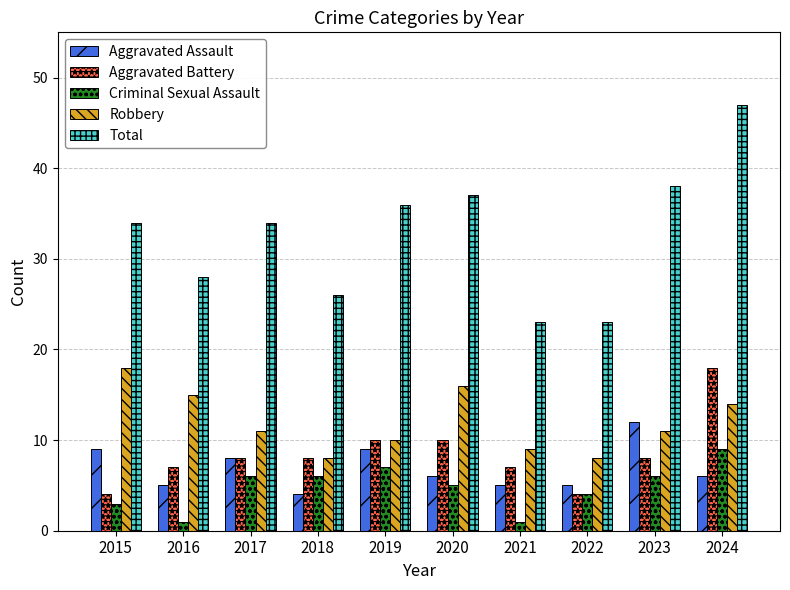

What is the spread (max minus min) of values at 2019?

29